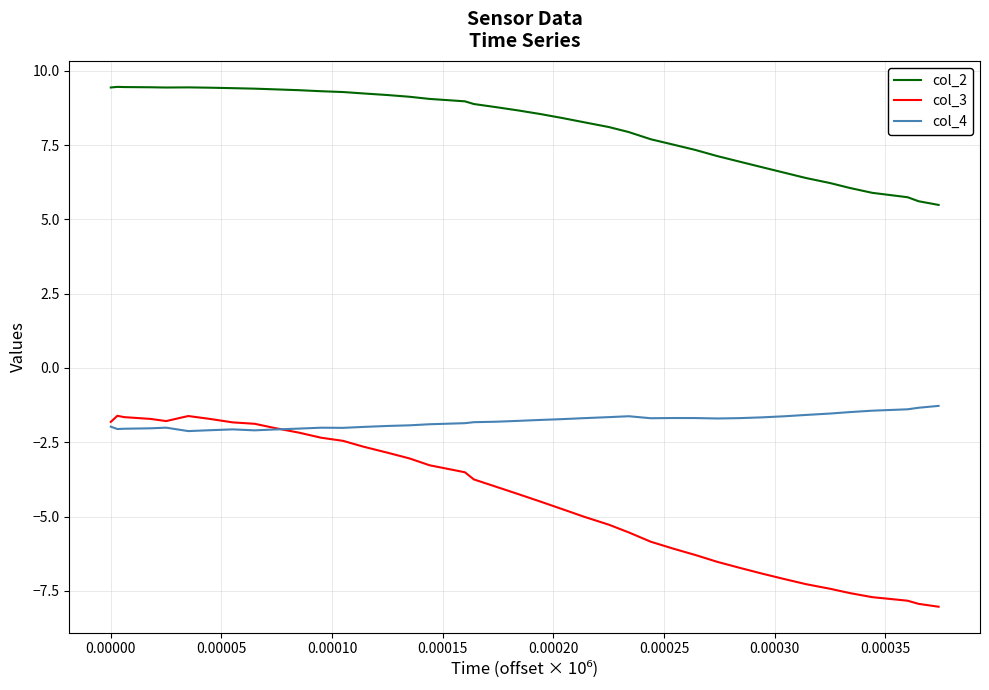

Which series has the widest spread of values?

col_3